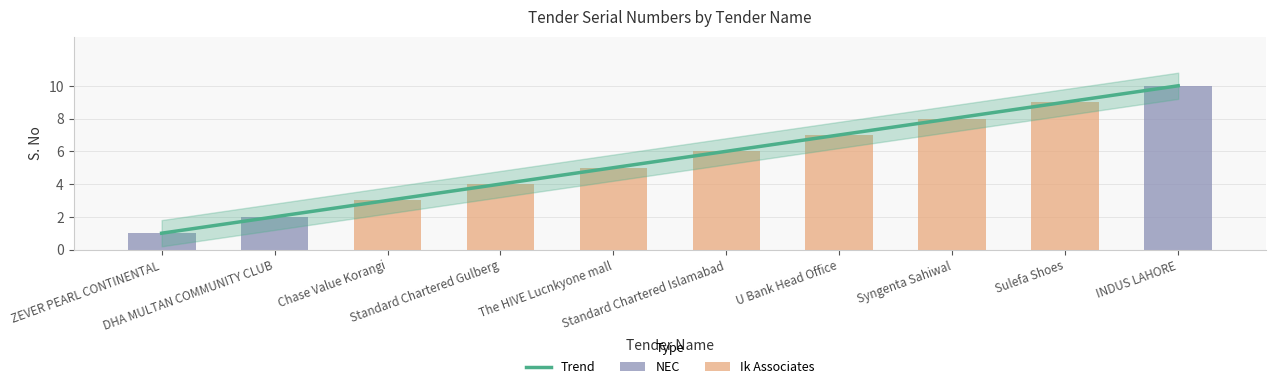

At which category does the chart reach its peak across all series?

INDUS LAHORE